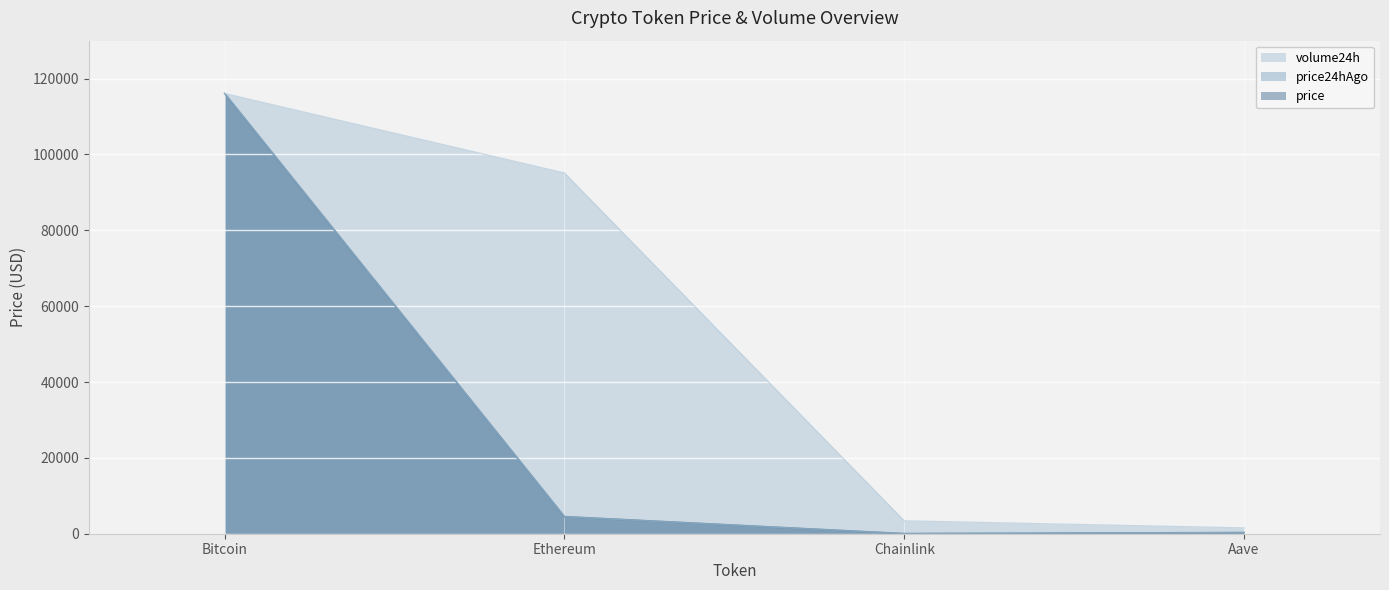

How many lines are shown in the chart?

3